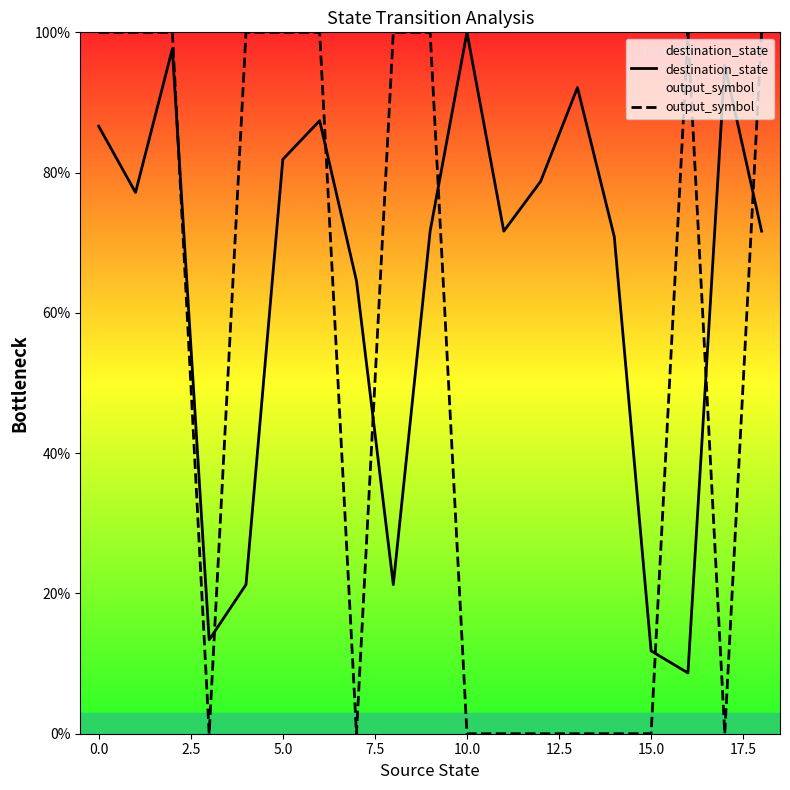

List the series in order of their overall mean, highest first.

destination_state, output_symbol